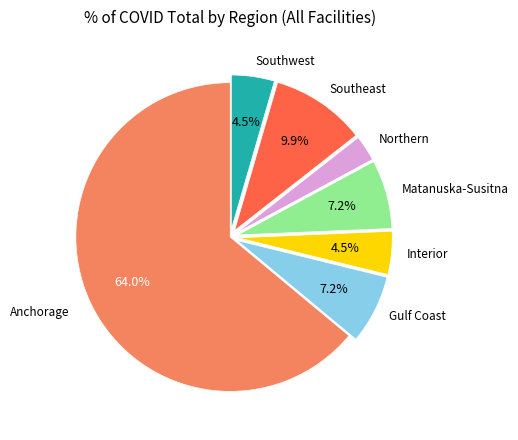

Is there any slice that represents more than half of the pie?

Yes